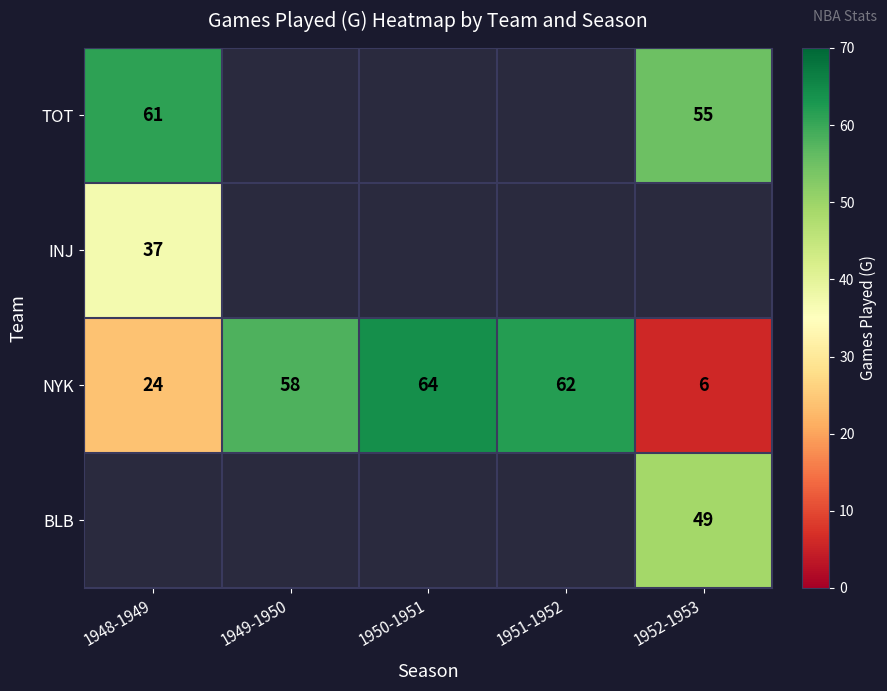

The value of NYK at 1951-1952 is 108.9. True or false?

False